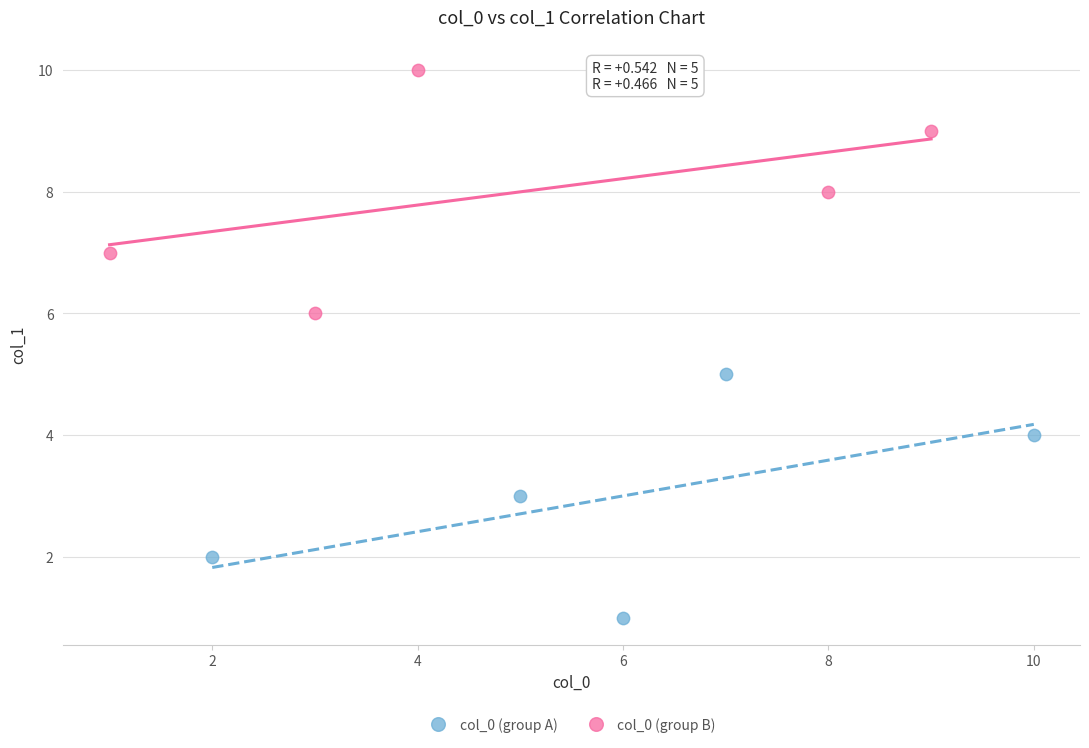

Which series contains the lowest Y value?

col_0 (group A)